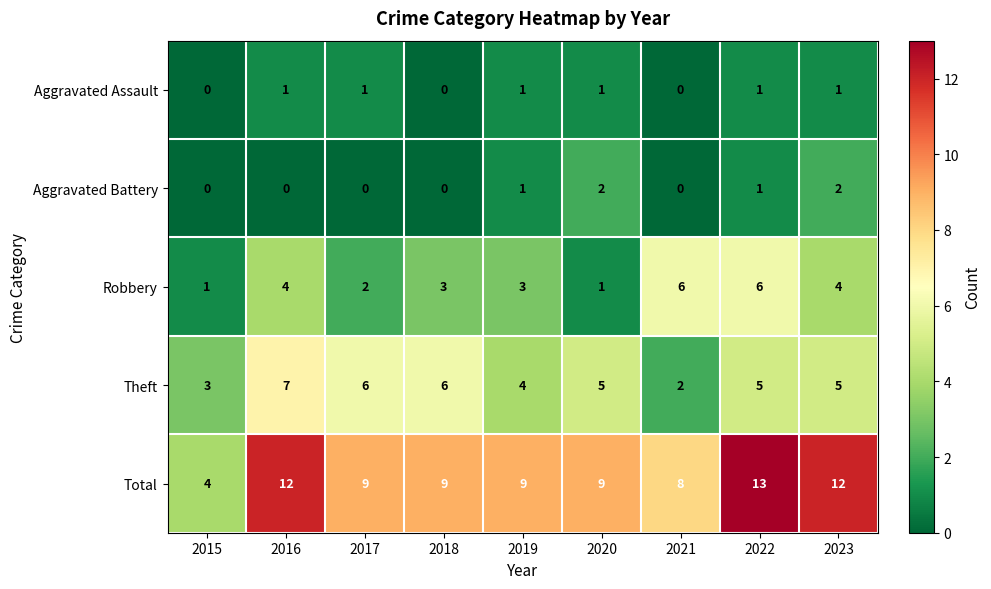

Which category has the lowest value in the Theft series?

2021